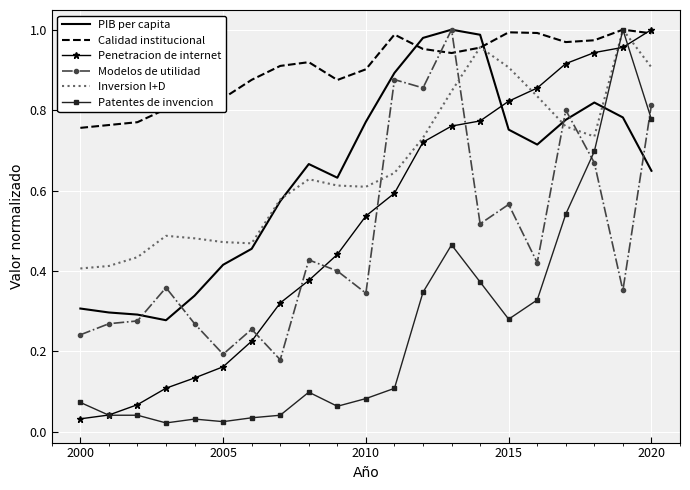

Which series has the largest total across all categories?

Calidad institucional